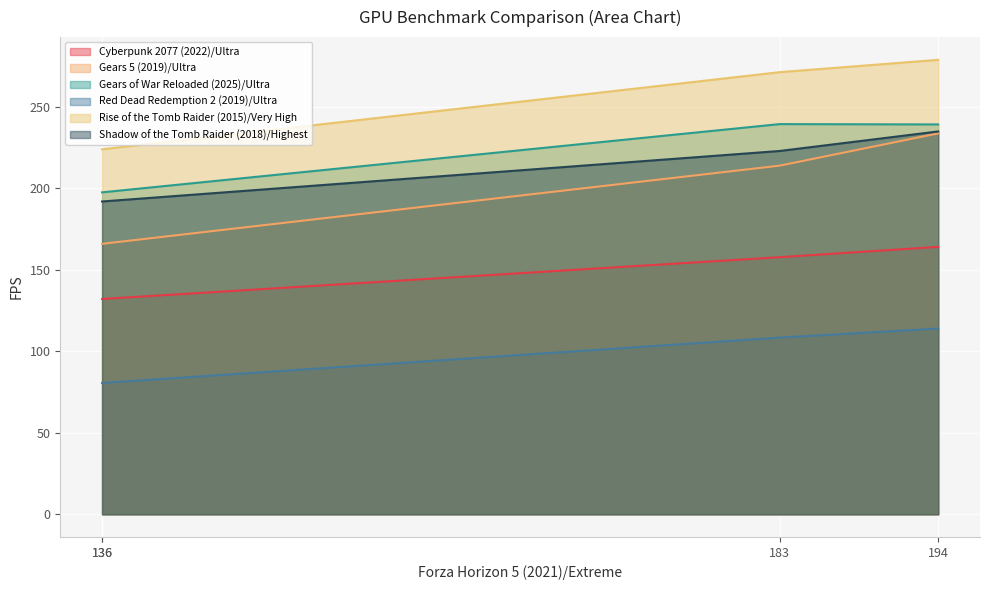

In Gears of War Reloaded (2025)/Ultra, how many points are higher than both neighbors (excluding endpoints)?

1